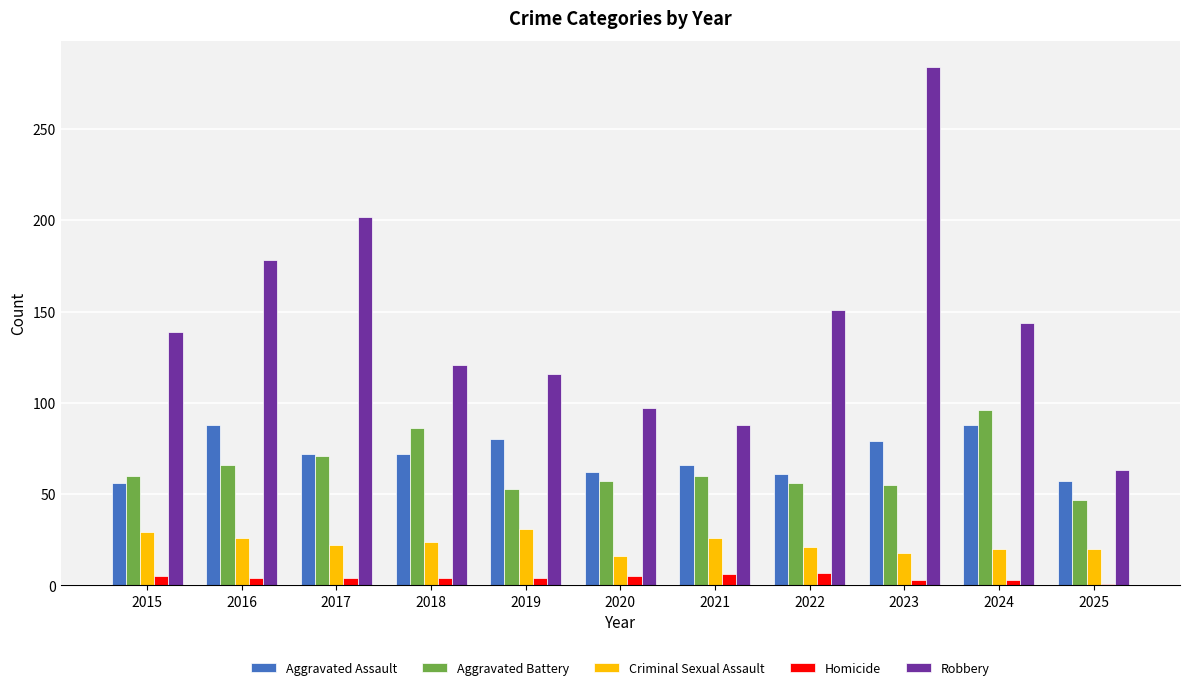

How many categories are shown in the chart?

11